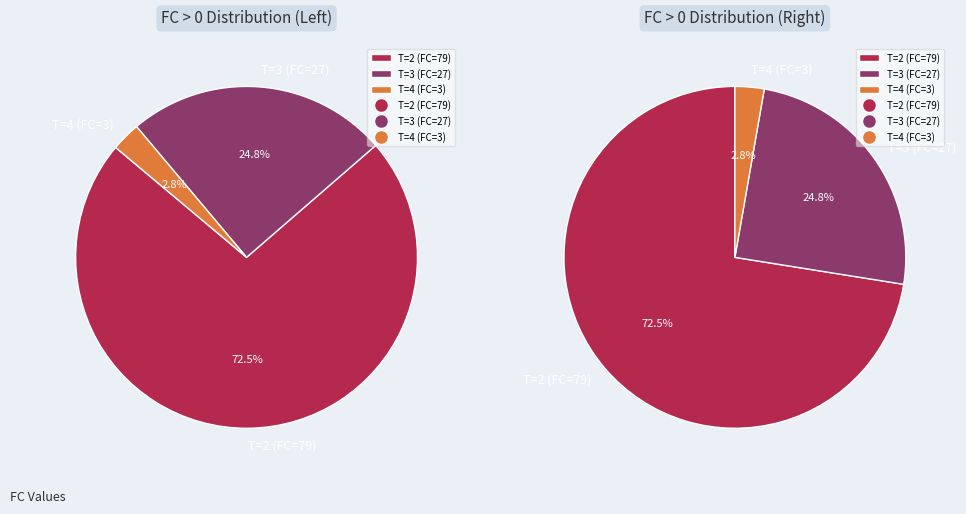

What is the change in value from FC=79 (T=2) to FC=3 (T=4)?

-76